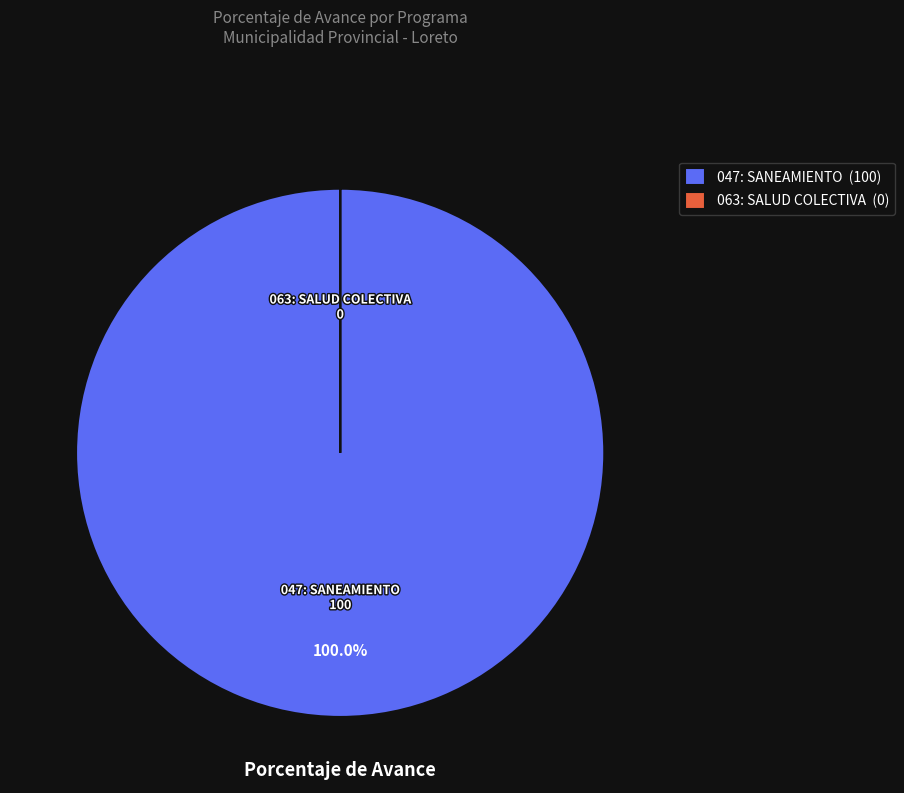

Does any single category account for the majority?

Yes